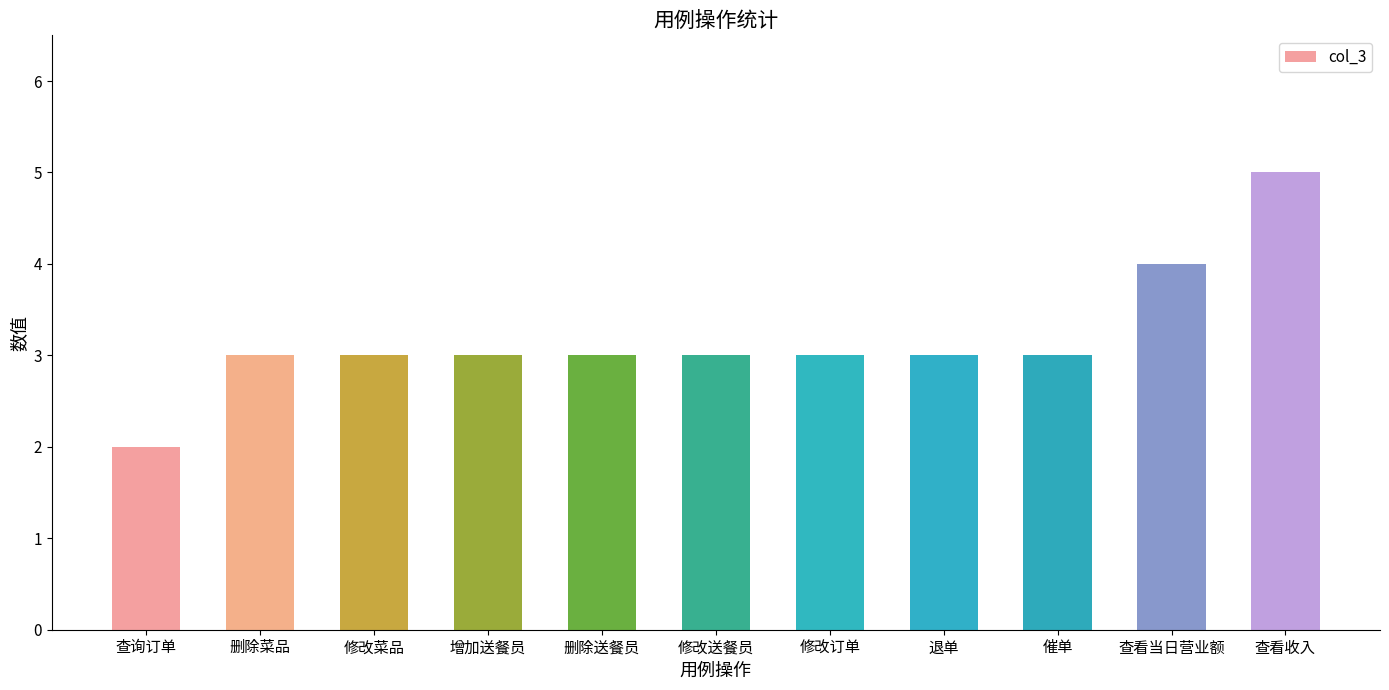

Which has a higher value, 查看当日营业额 or 修改送餐员?

查看当日营业额